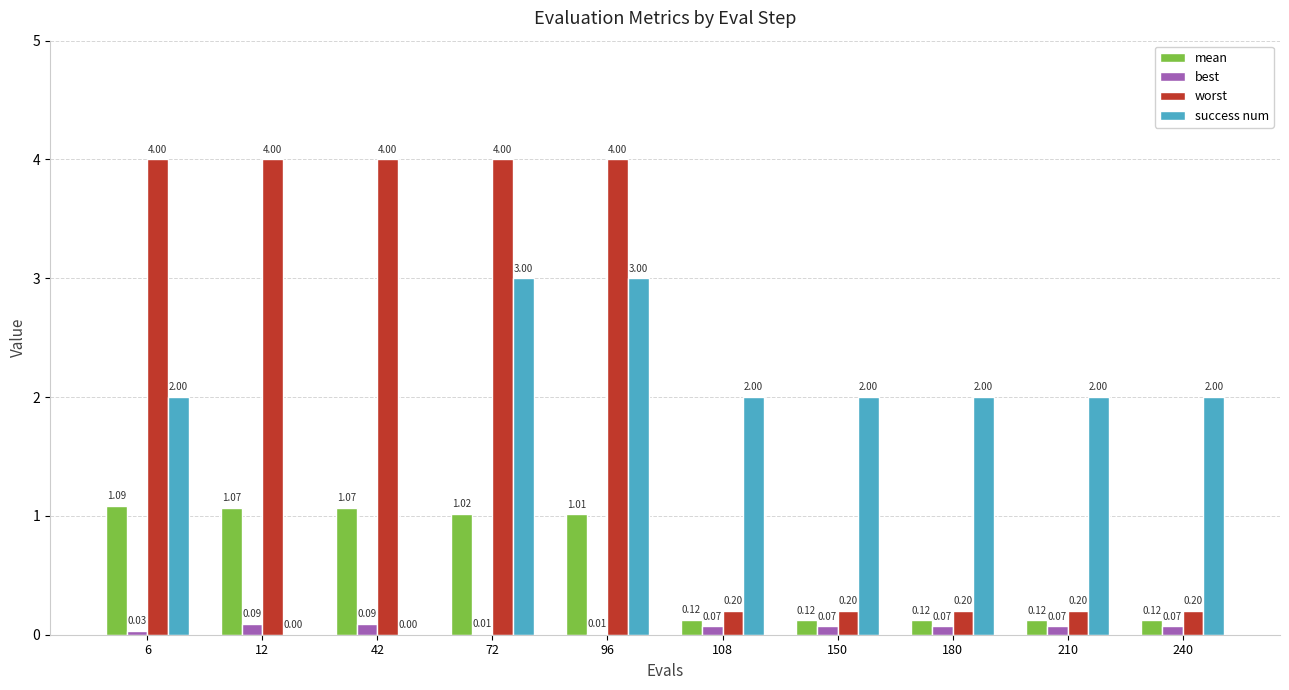

Count the number of categories in the chart.

10